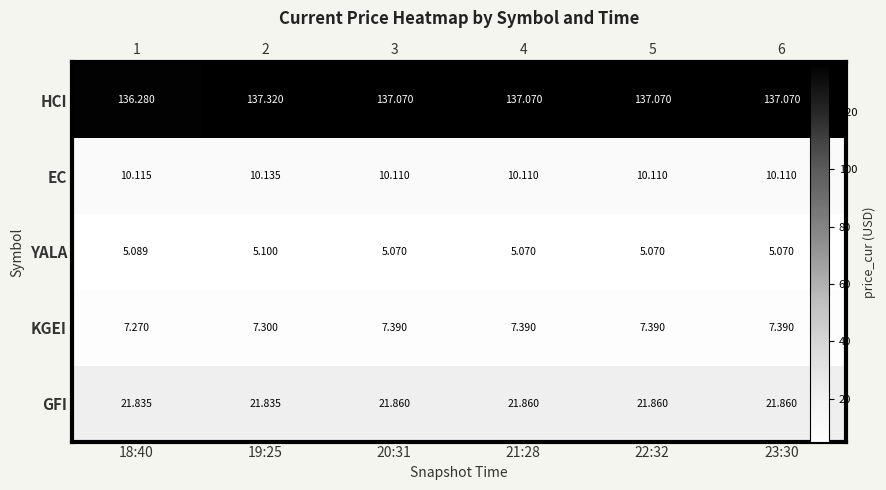

What is the sum of all EC values?

60.7